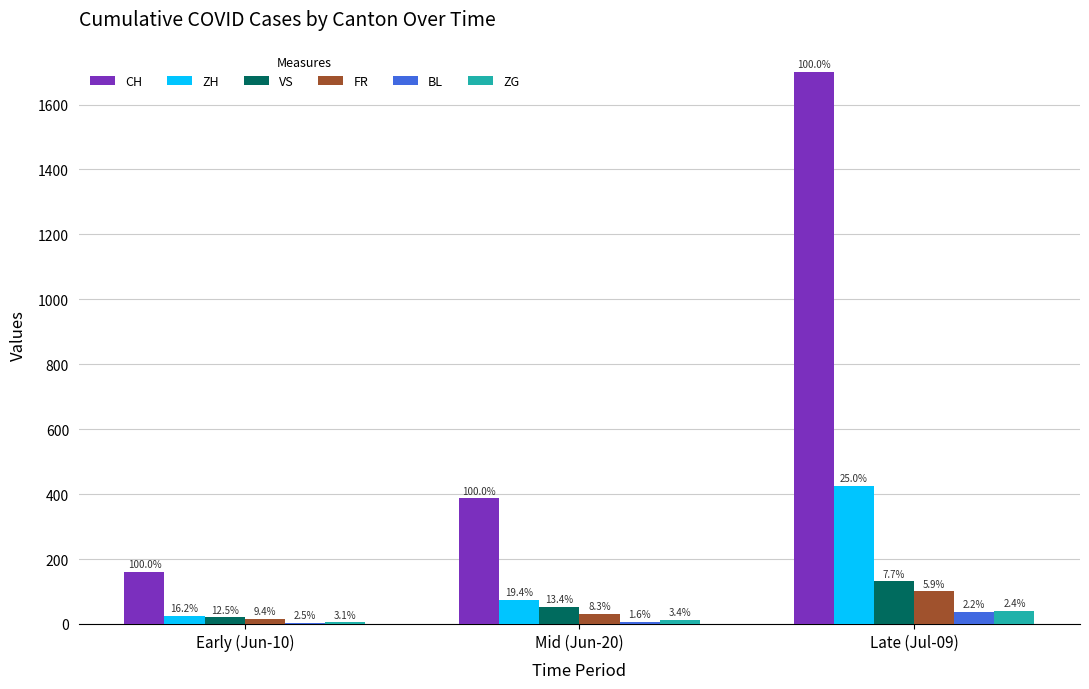

What are all the series names shown in the legend?

CH, ZH, VS, FR, BL, ZG